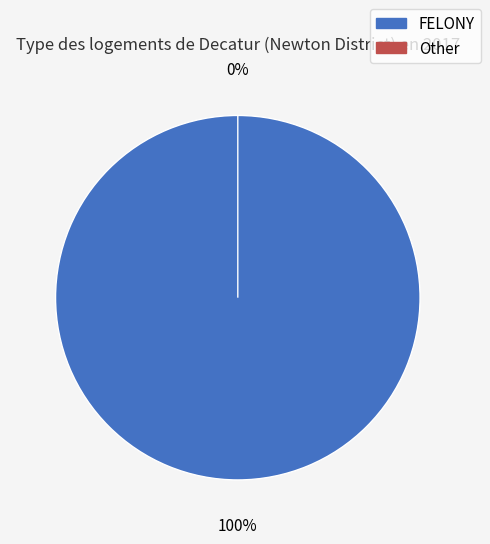

Which slice represents more than half of the pie?

FELONY